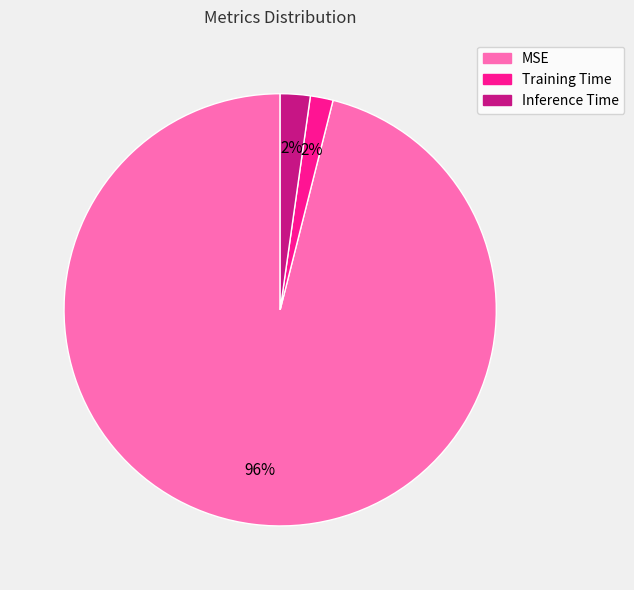

How many slices are in this pie chart?

3